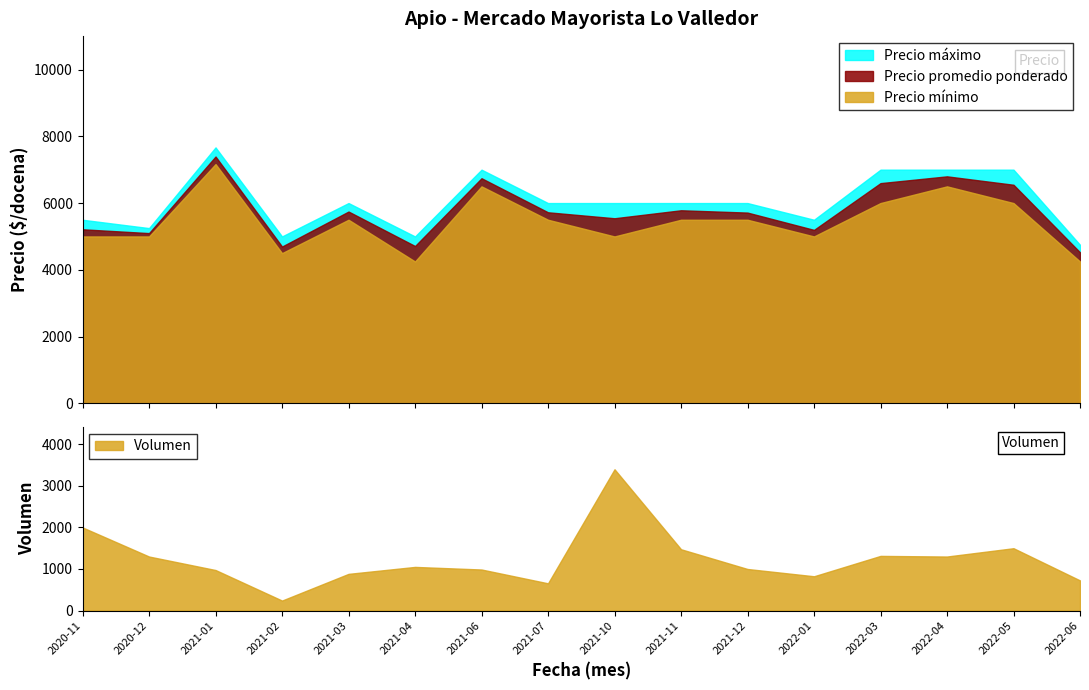

True or false: Precio minimo and Precio maximo intersect in this chart.

False